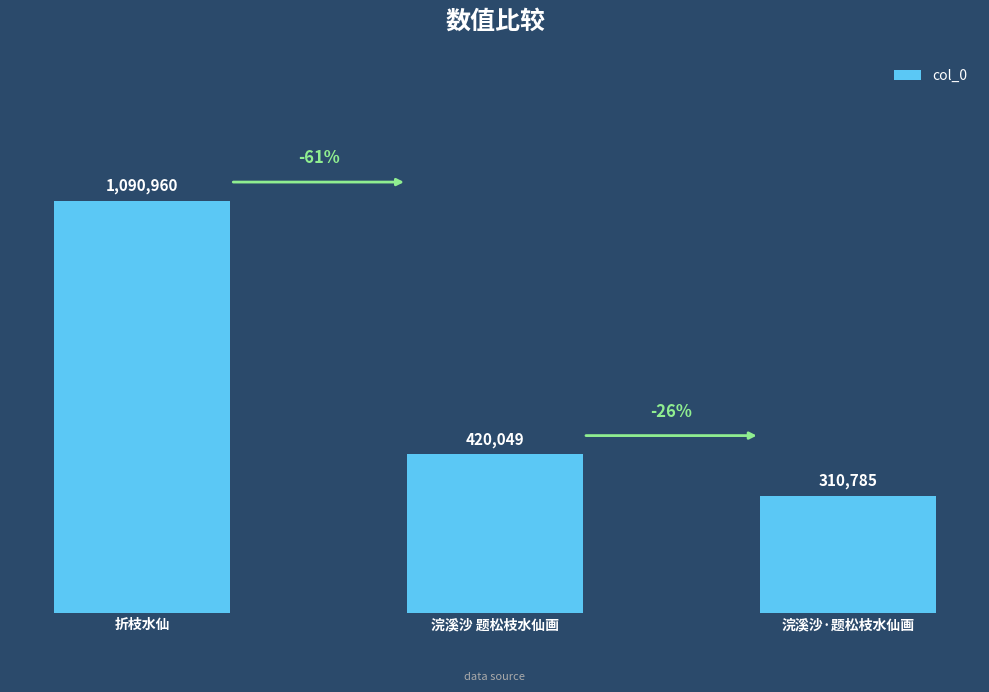

What is the value of the 2nd bar from the left?

420049